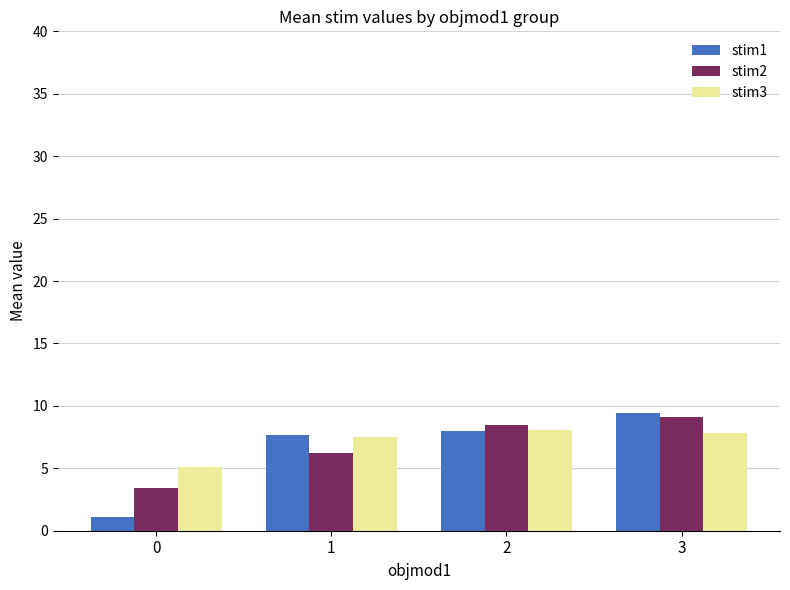

Which series has the largest range (max minus min)?

stim1